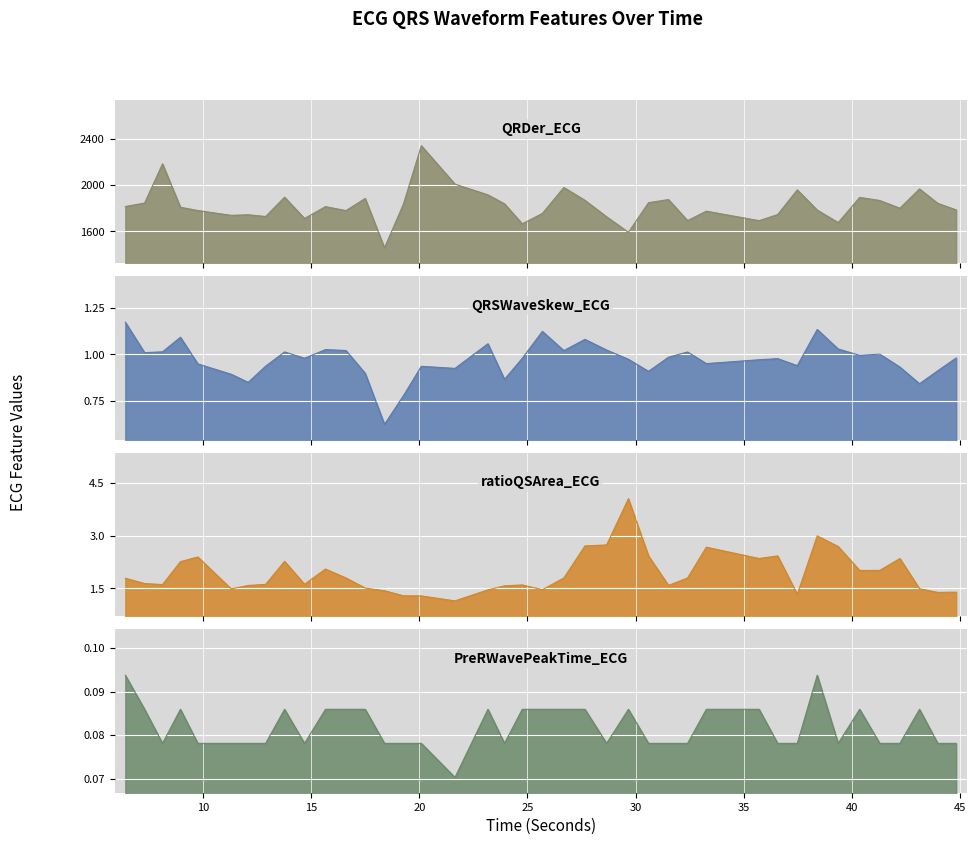

Between 11.3046875 and 20.09375, which series saw the biggest shift?

QRDer_ECG